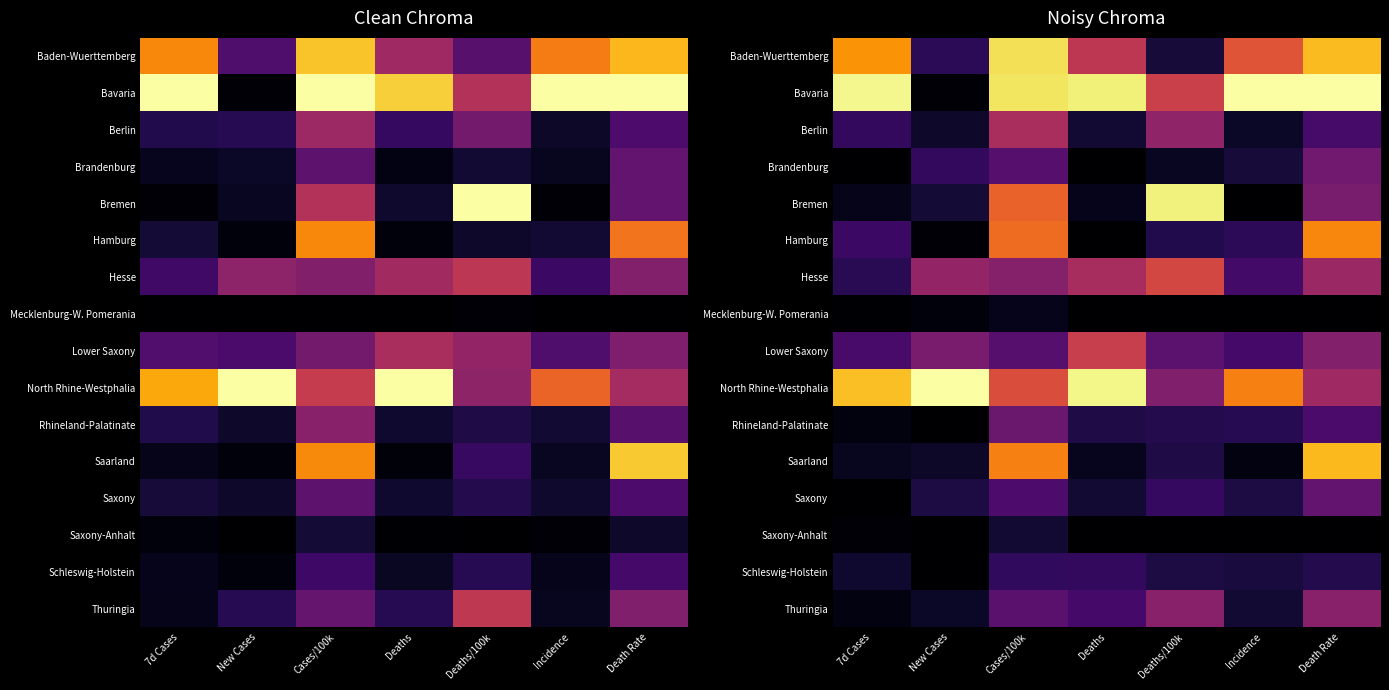

Where is Bavaria nearest to the value 0?

New Cases